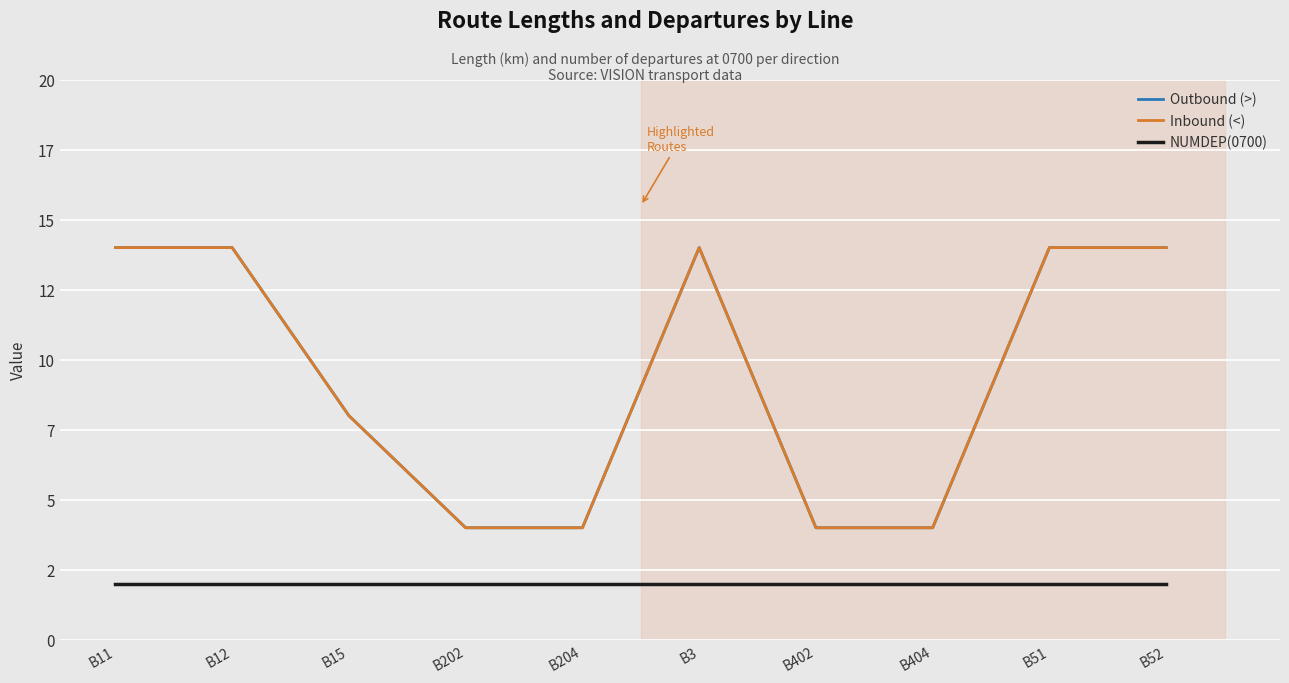

The Inbound (<) series shows 7 at B404. True or false?

False